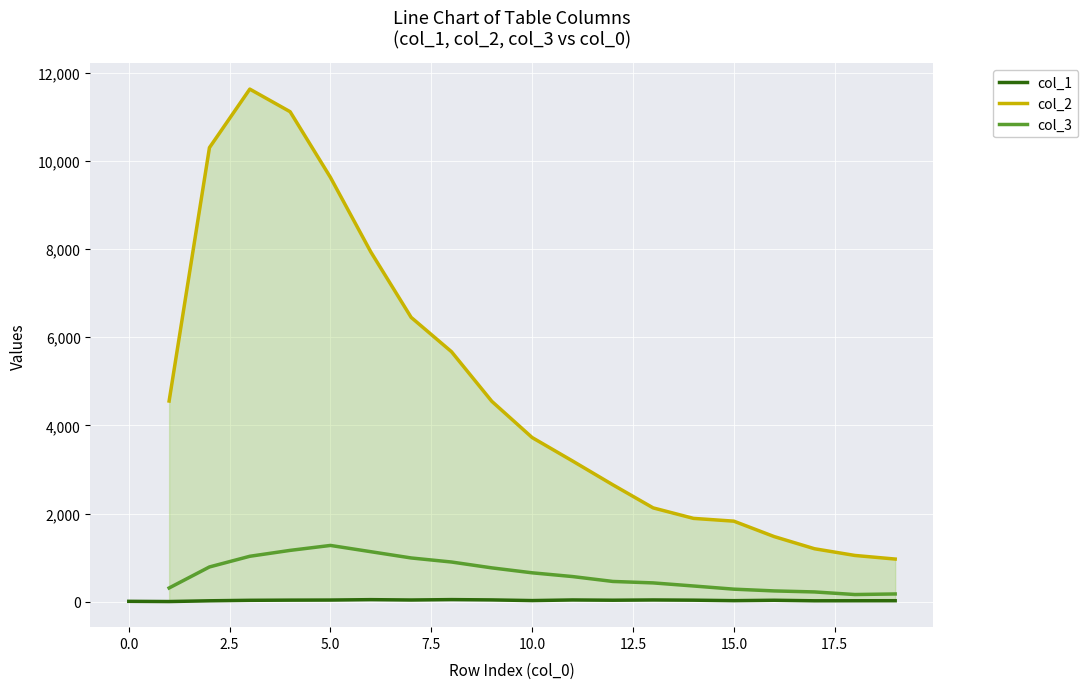

What is the difference between the col_2 values at 17.5 and 7.5?

5445.0